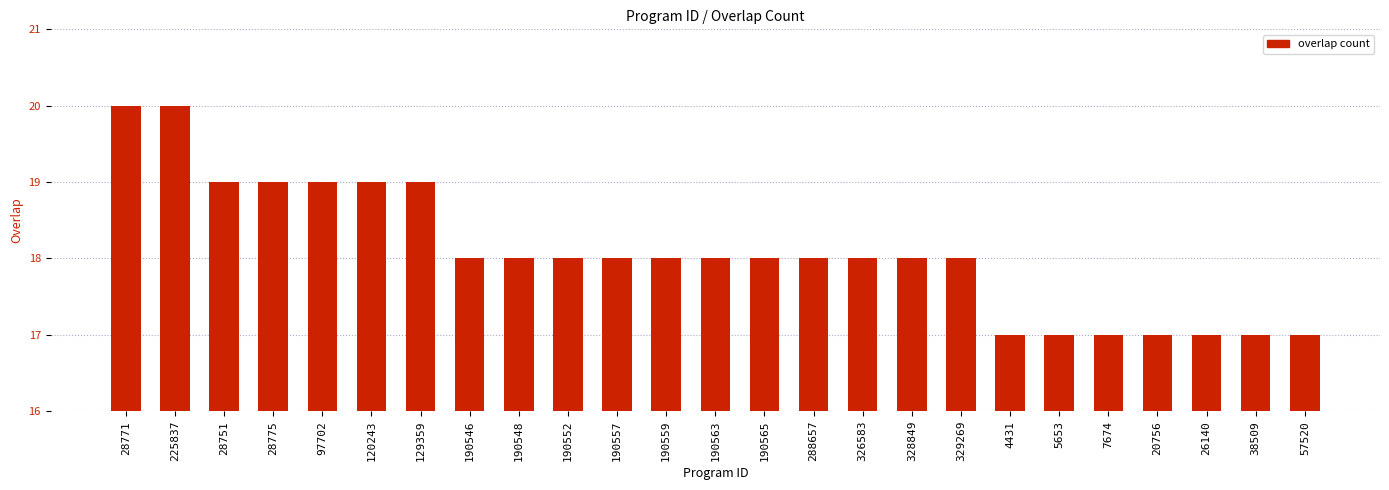

Count the values in the range 17 to 19.

23